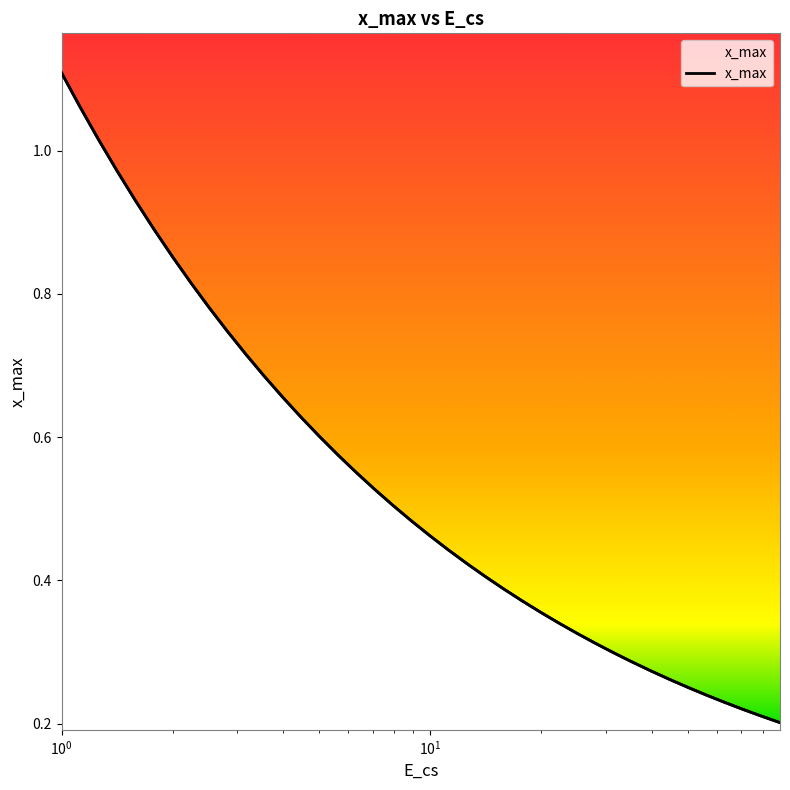

What is the difference between the maximum and minimum values?

0.9